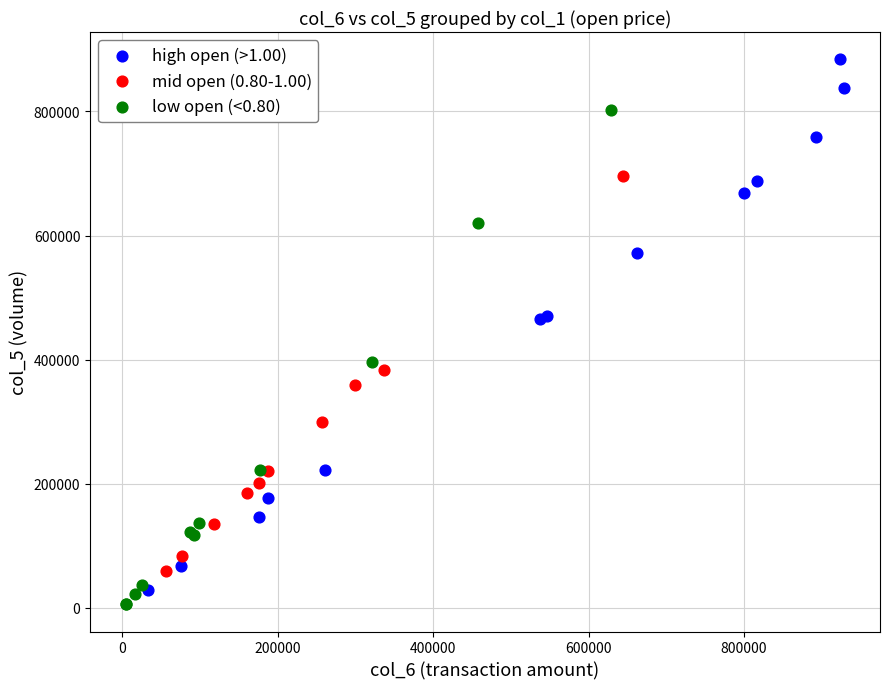

Which series contains the highest Y value?

high open (>1.00)